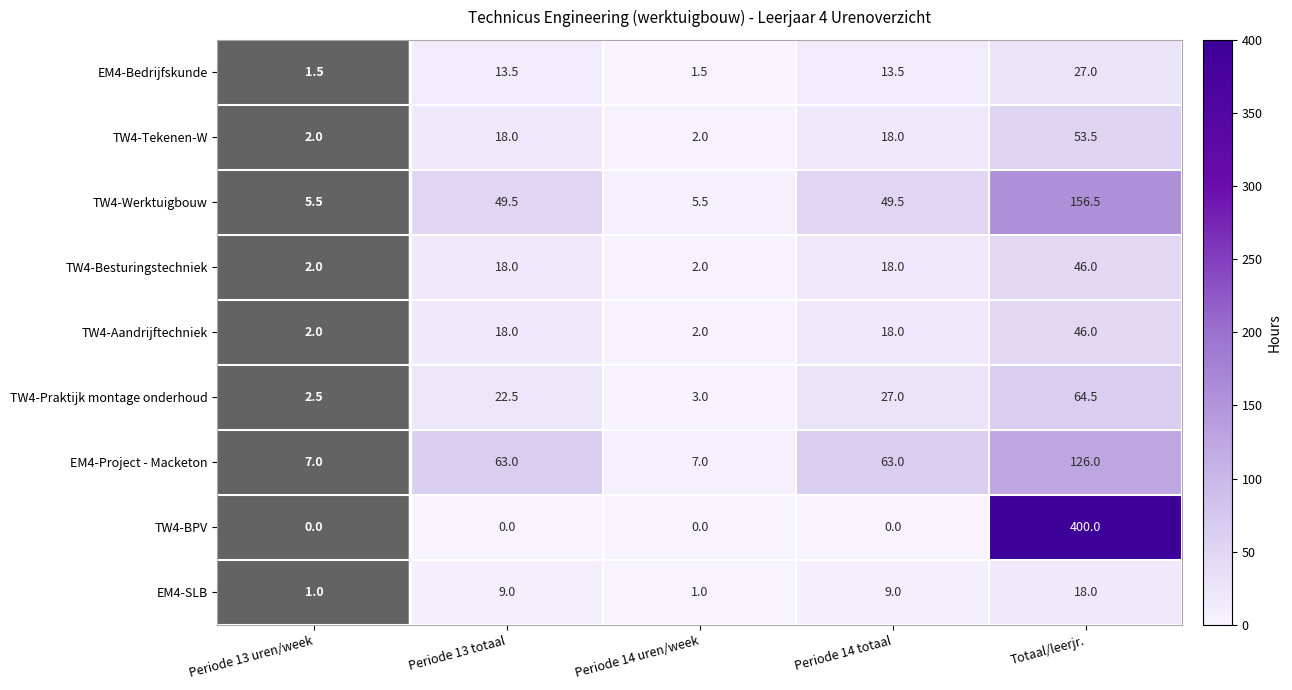

At which category is the sum across all series the highest?

Totaal/leerjr.